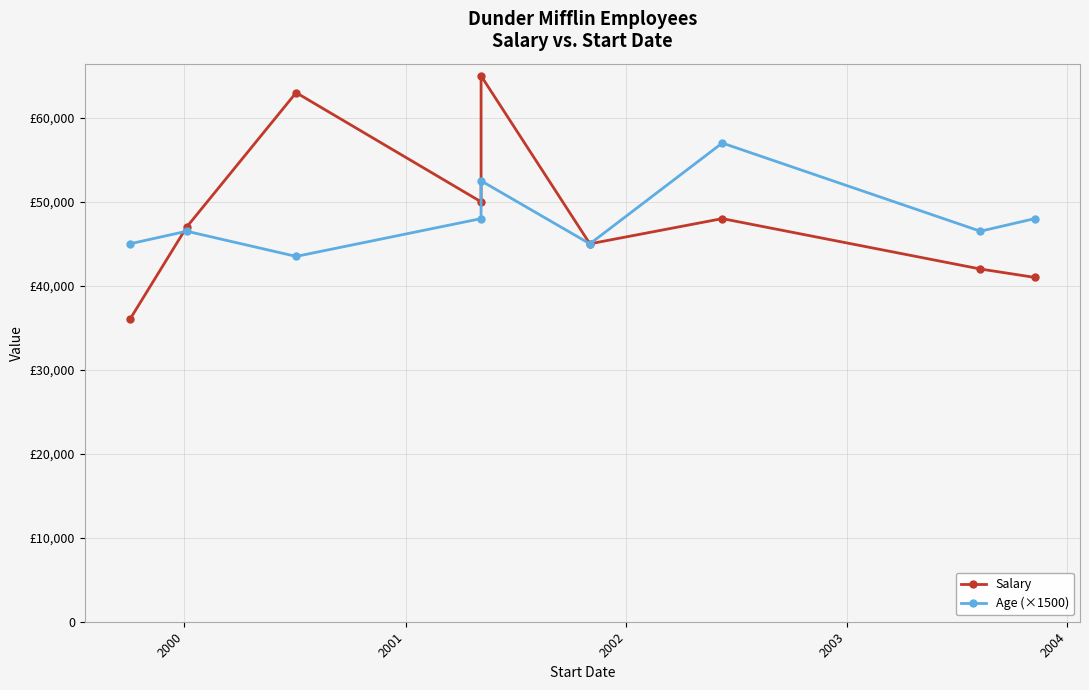

Where is the first local minimum for Age (×1500)?

2001